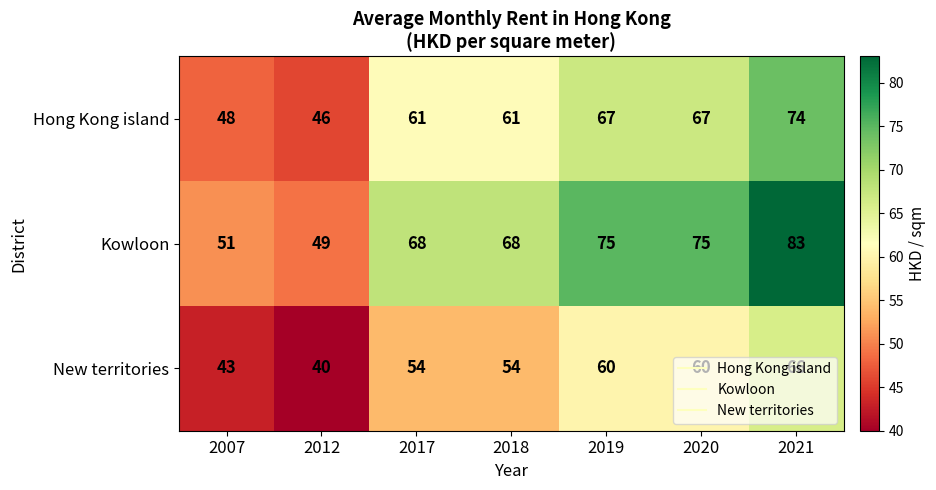

What is the maximum value shown in the chart?

83